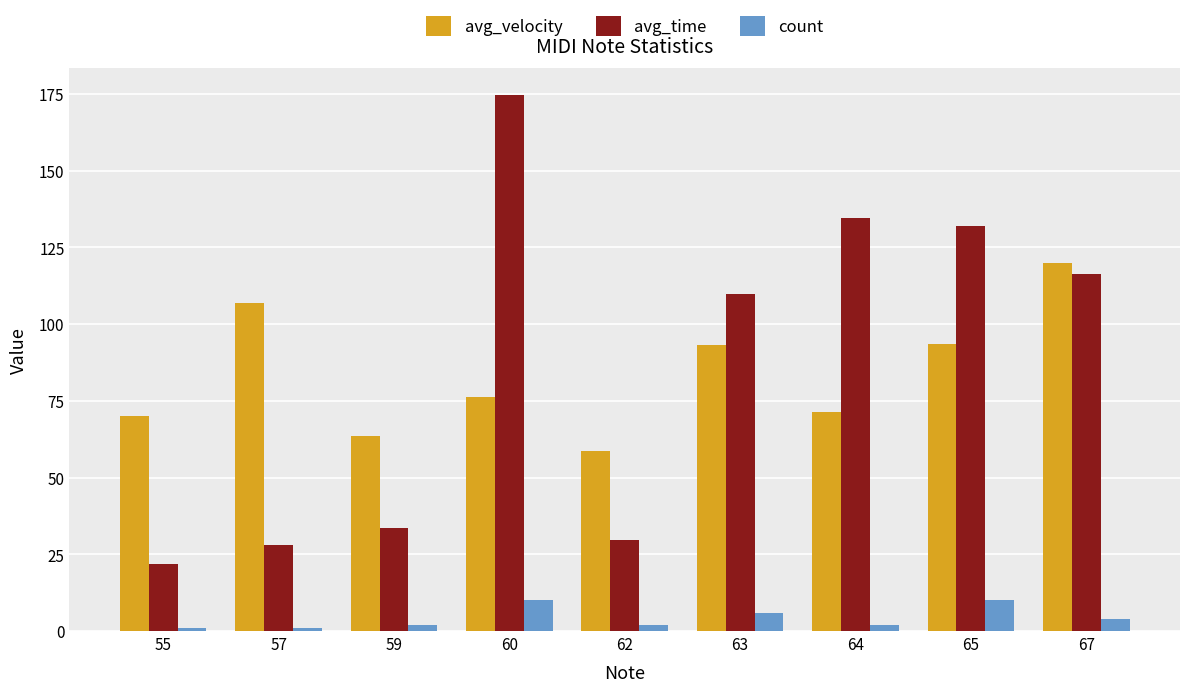

What value does the count series have at 65?

10.0